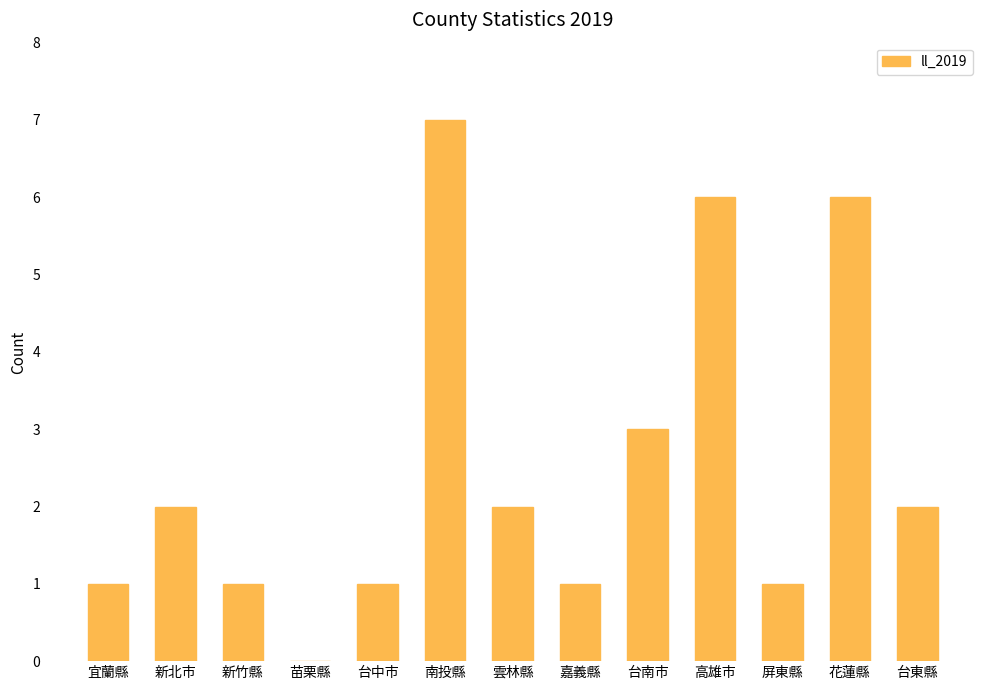

Which label corresponds to the largest value in the chart?

南投縣